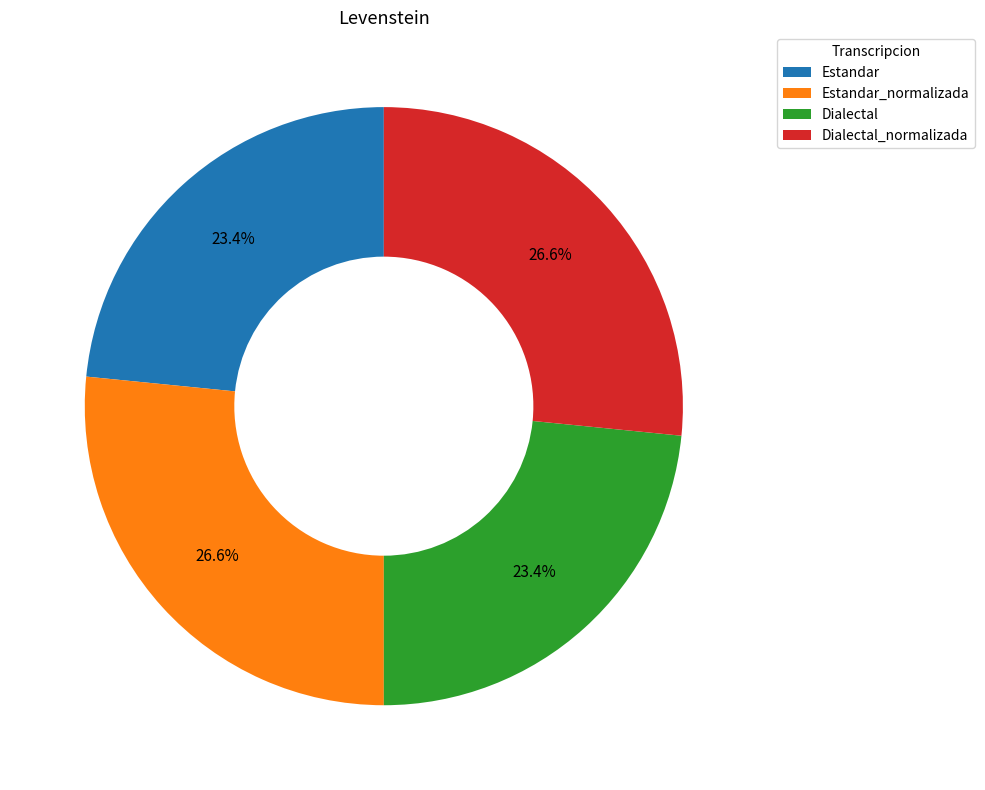

Which has a higher value, Estandar or Estandar_normalizada?

Estandar_normalizada